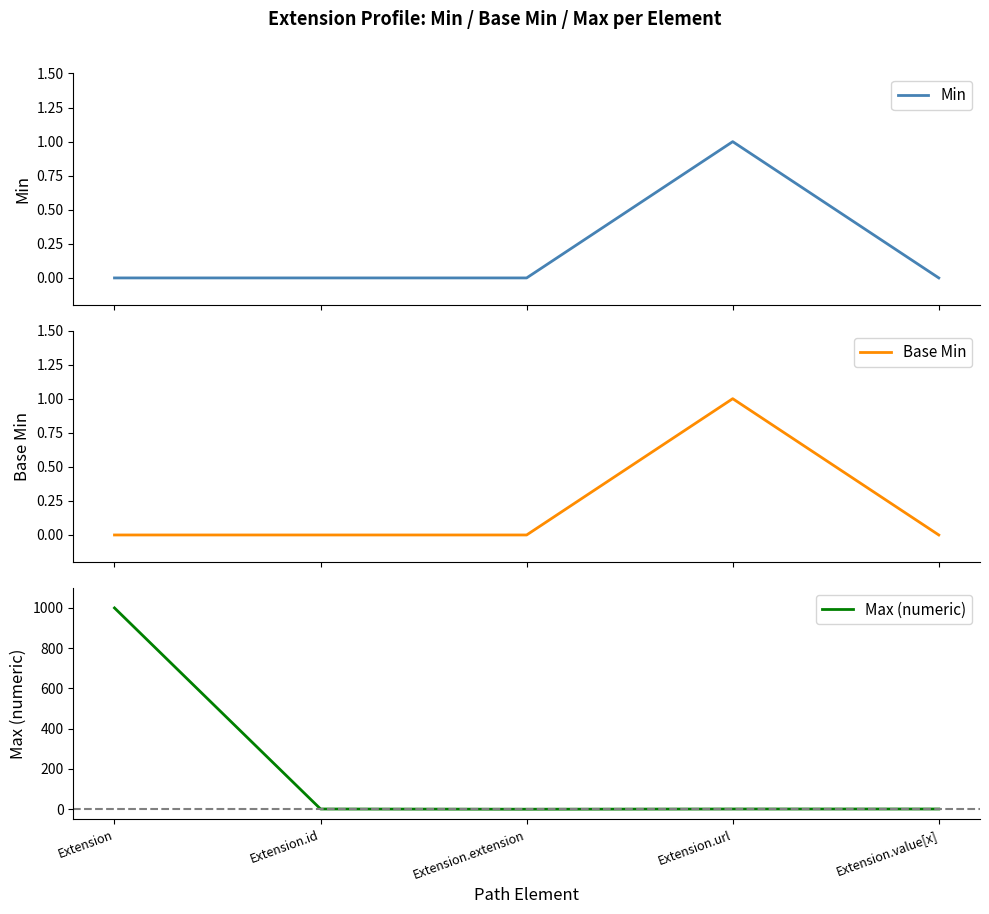

Is it true that Base Min equals 0 at Extension.value[x]?

True